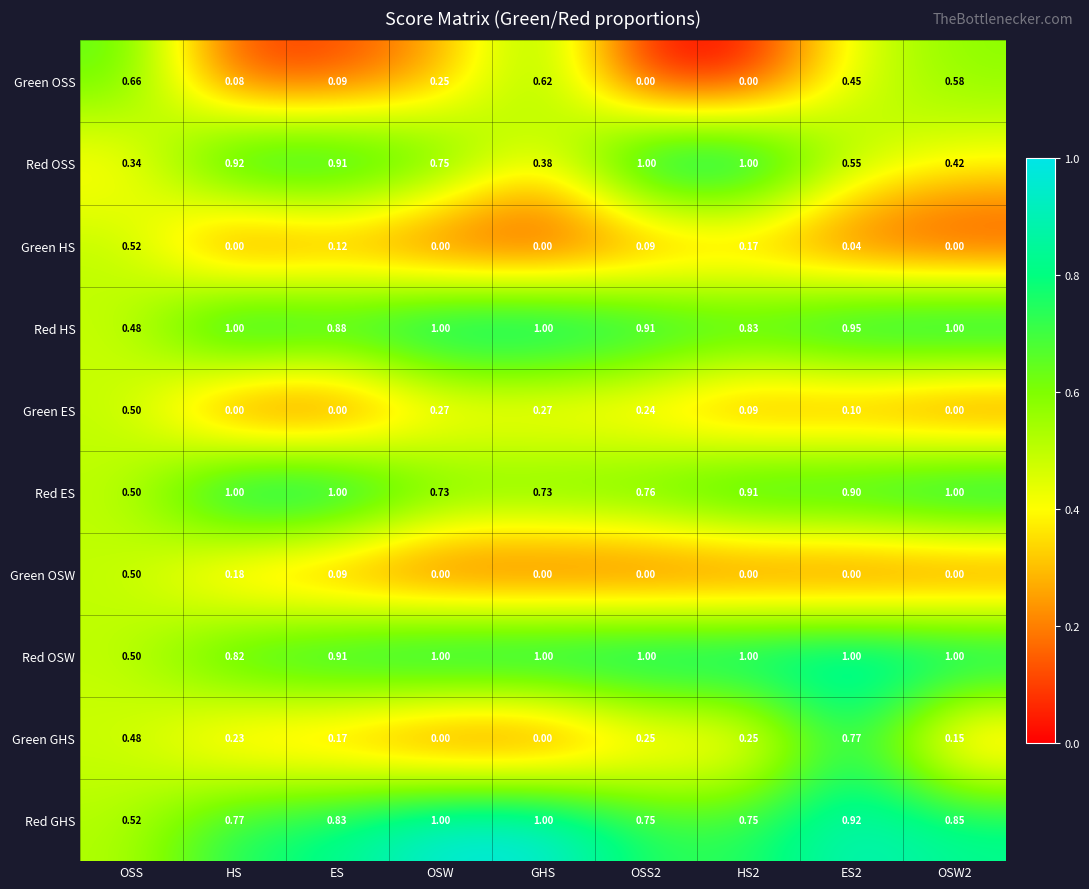

Which series has the largest total across all categories?

Red OSW